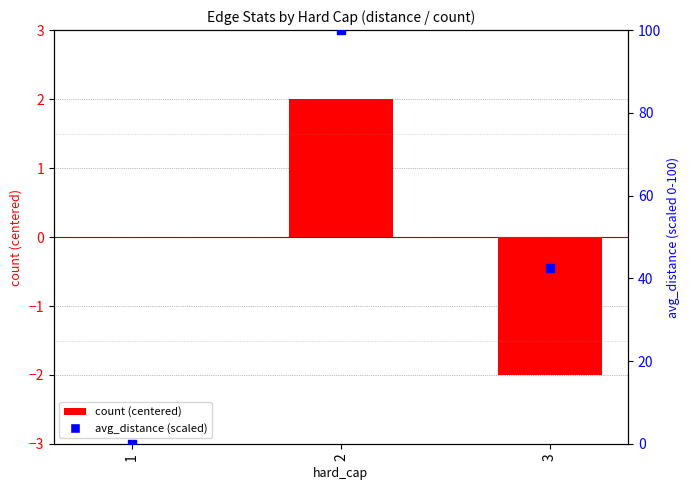

Which series has the widest spread of Y values?

avg_distance (scaled)